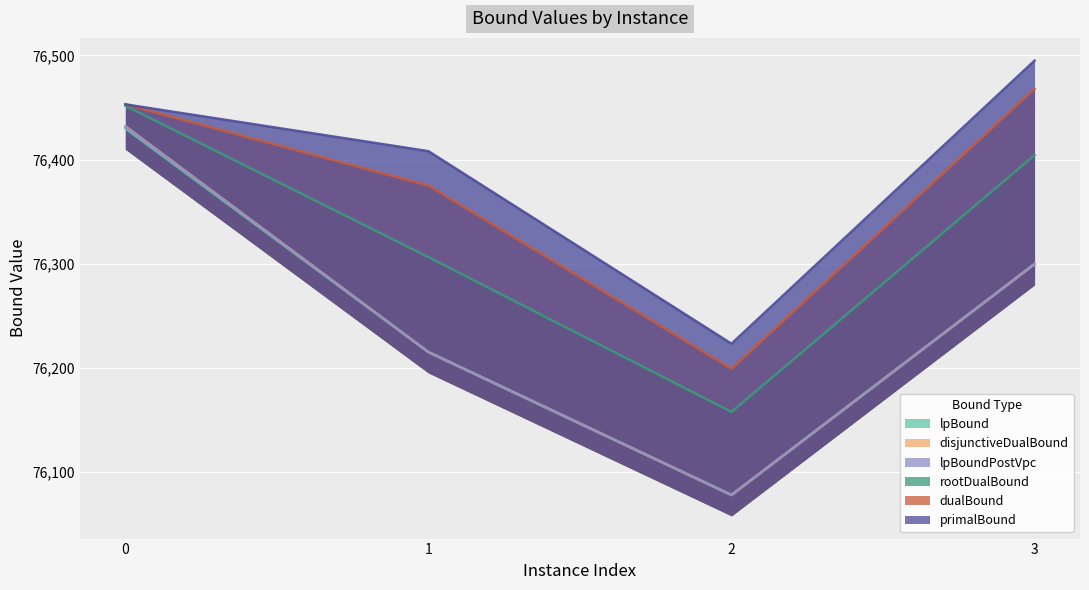

How many distinct data groups are displayed?

6